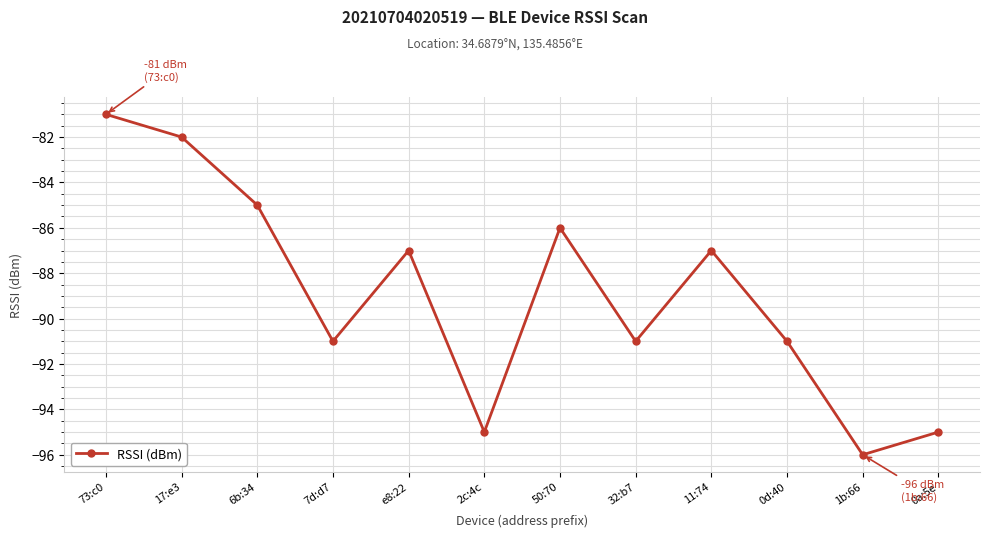

What is the difference between the maximum and minimum values?

15